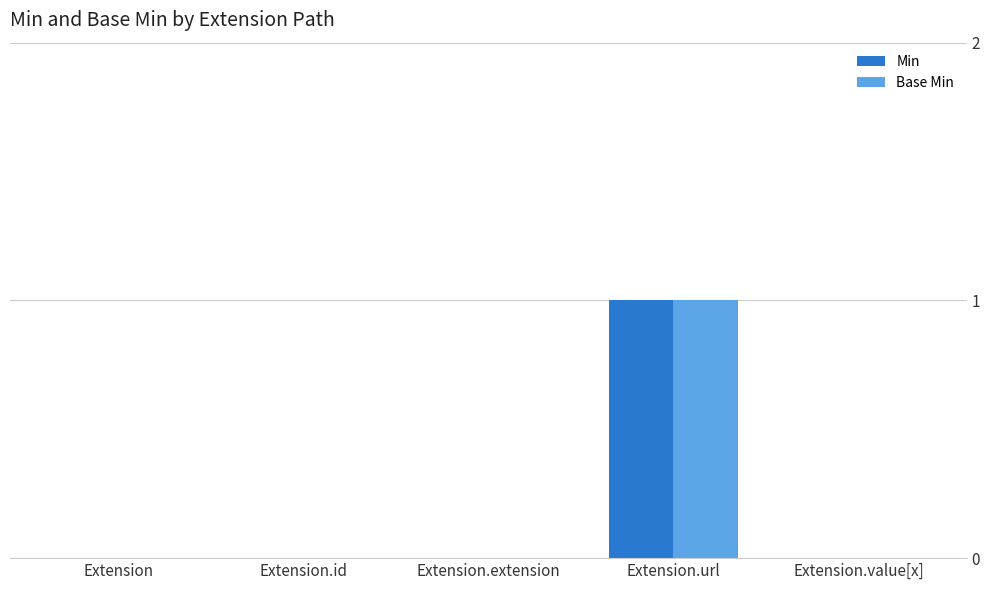

Is it true that Base Min equals 0 at Extension.url?

False